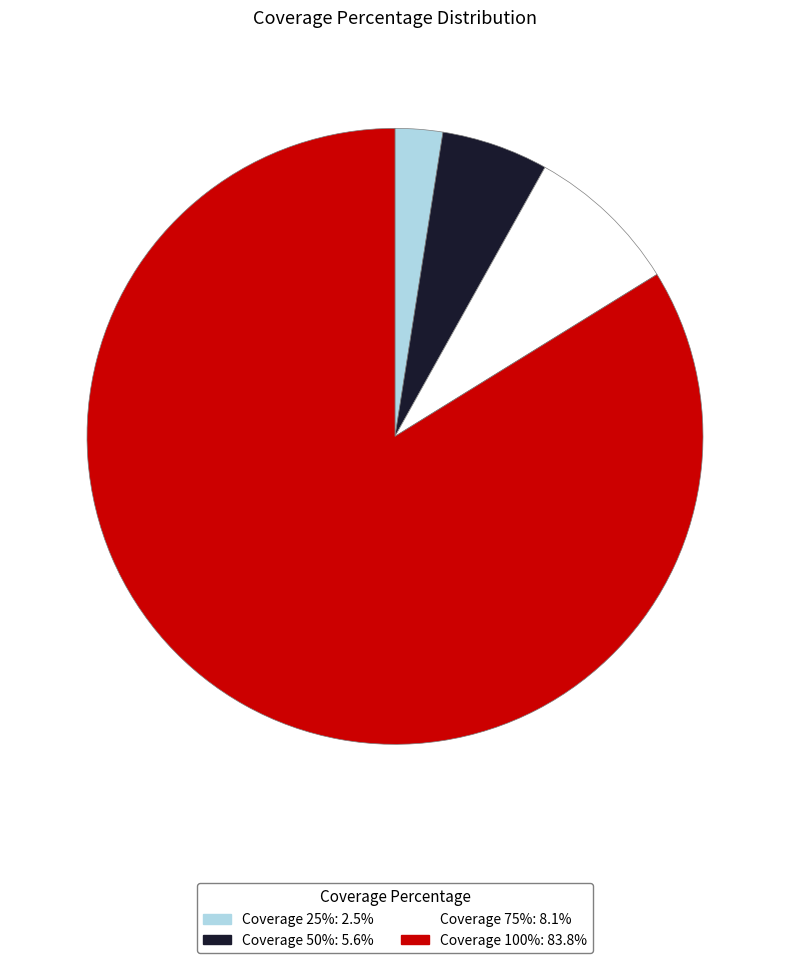

Is there any slice that represents more than half of the pie?

Yes